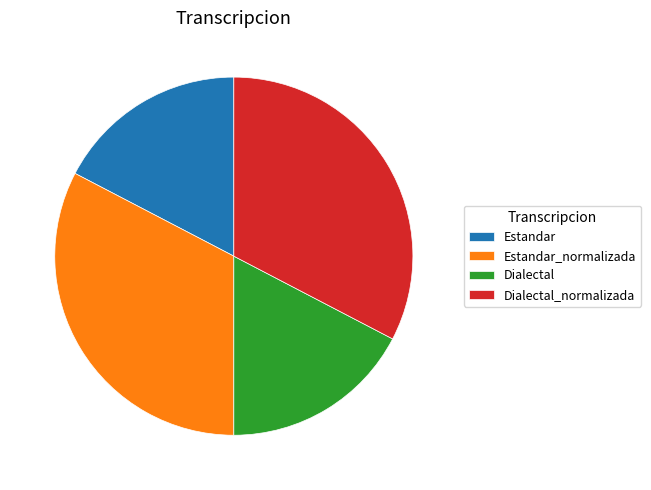

Count the number of slices in the pie.

4